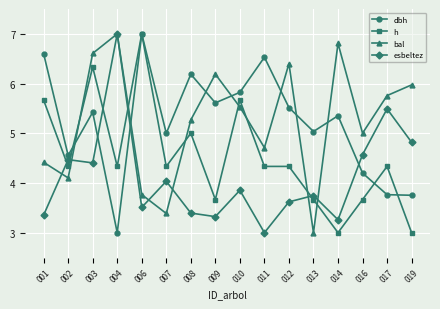

At which label is h closest to 5?

008